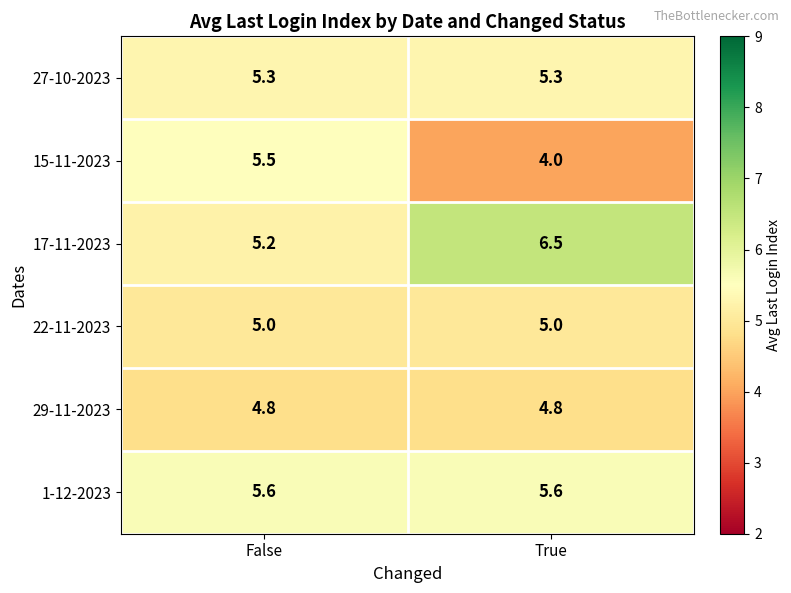

Which series has the widest spread of values?

15-11-2023